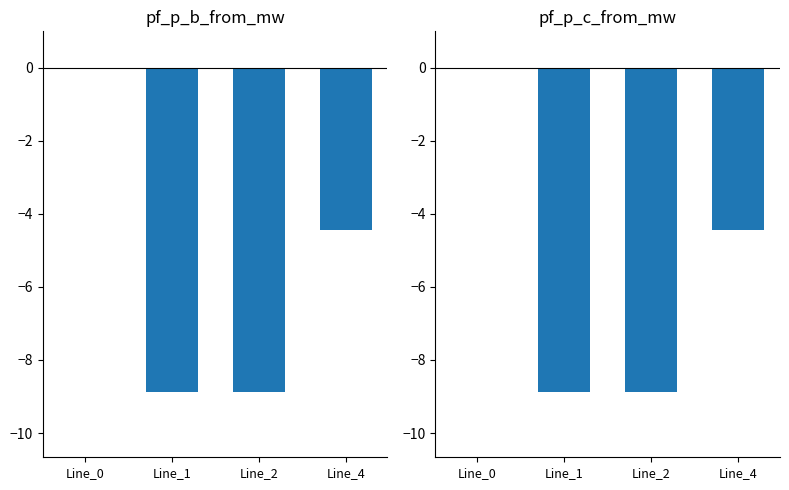

True or false: pf_p_c_from_mw has a value of -8.9 at Line_1.

True